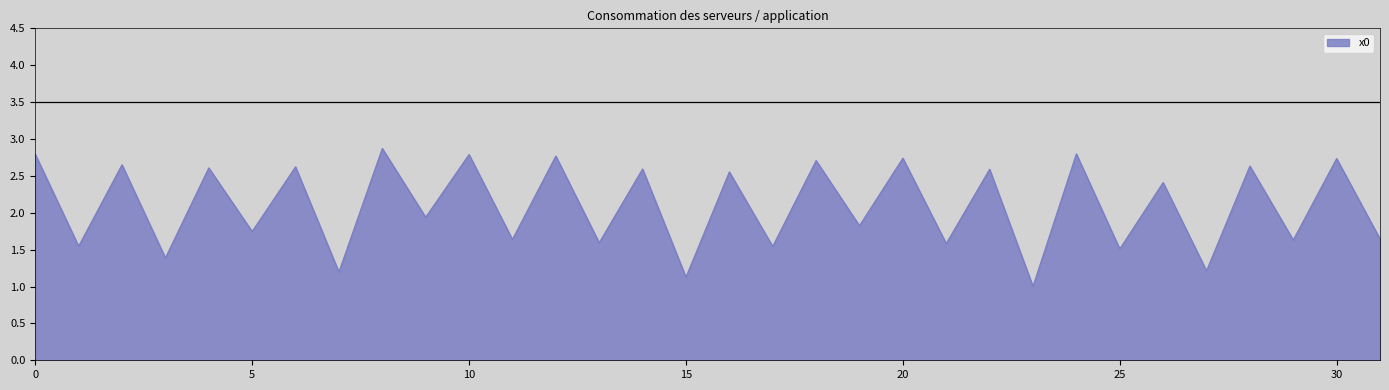

How many points are lower than both their immediate neighbors (excluding endpoints)?

15